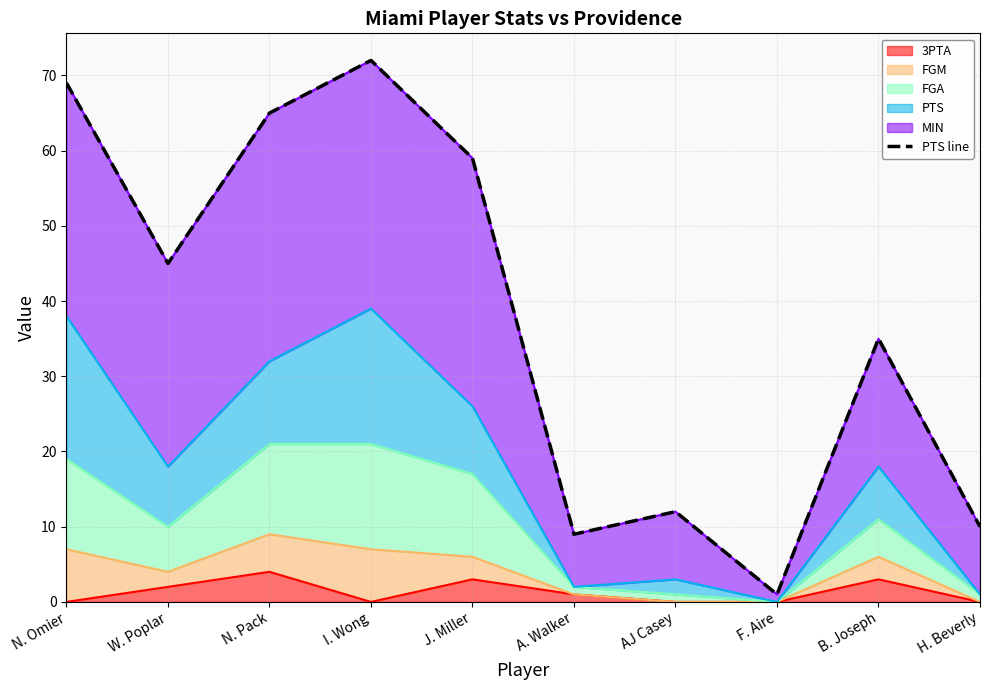

Approximately how many times larger is the value at J. Miller compared to B. Joseph?

1.7